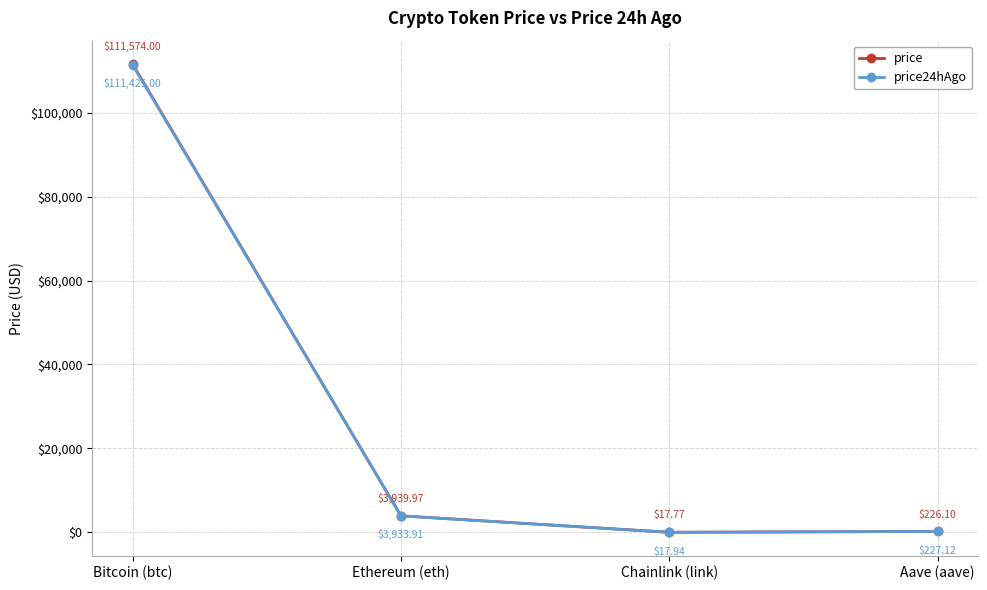

What is the smallest value displayed?

17.8